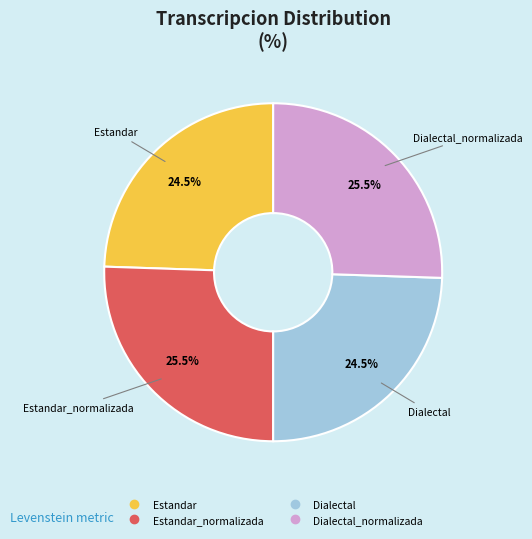

Does any single category account for the majority?

No